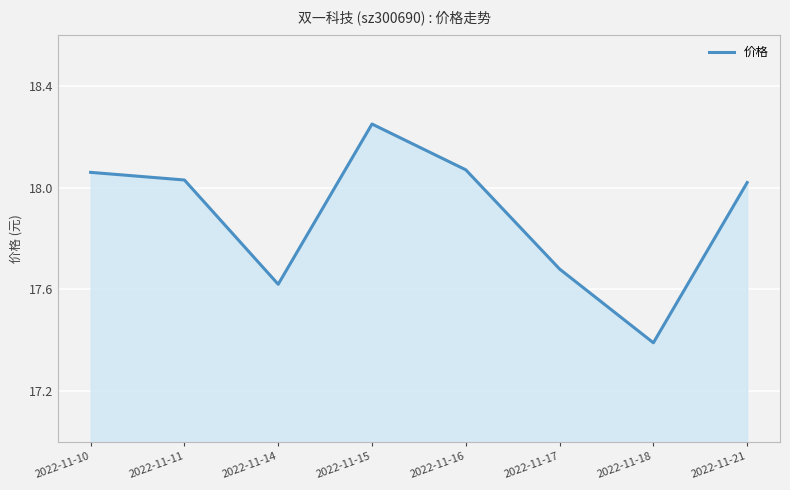

What is the sum of all values?

143.1